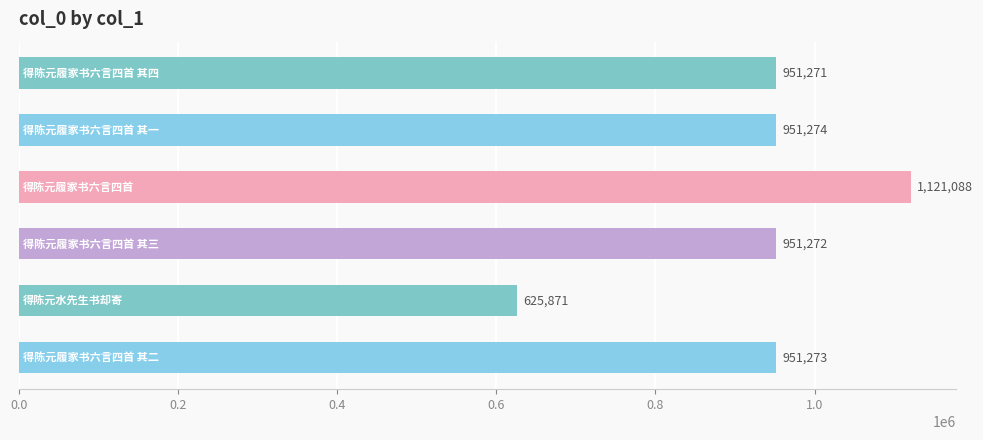

What is the average value?

925342